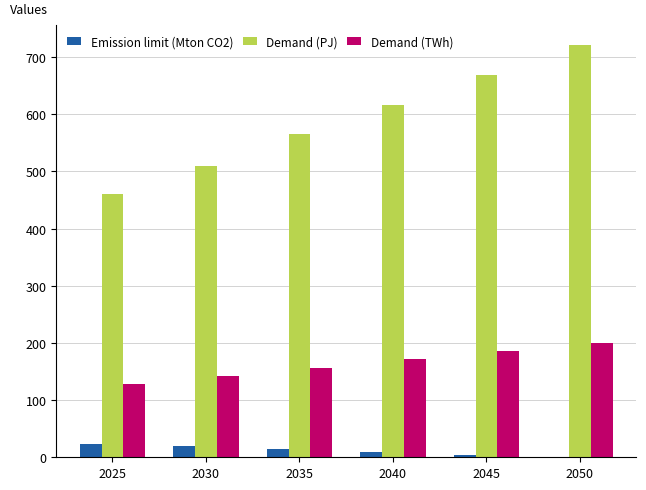

Which label corresponds to the largest value in the chart?

2050